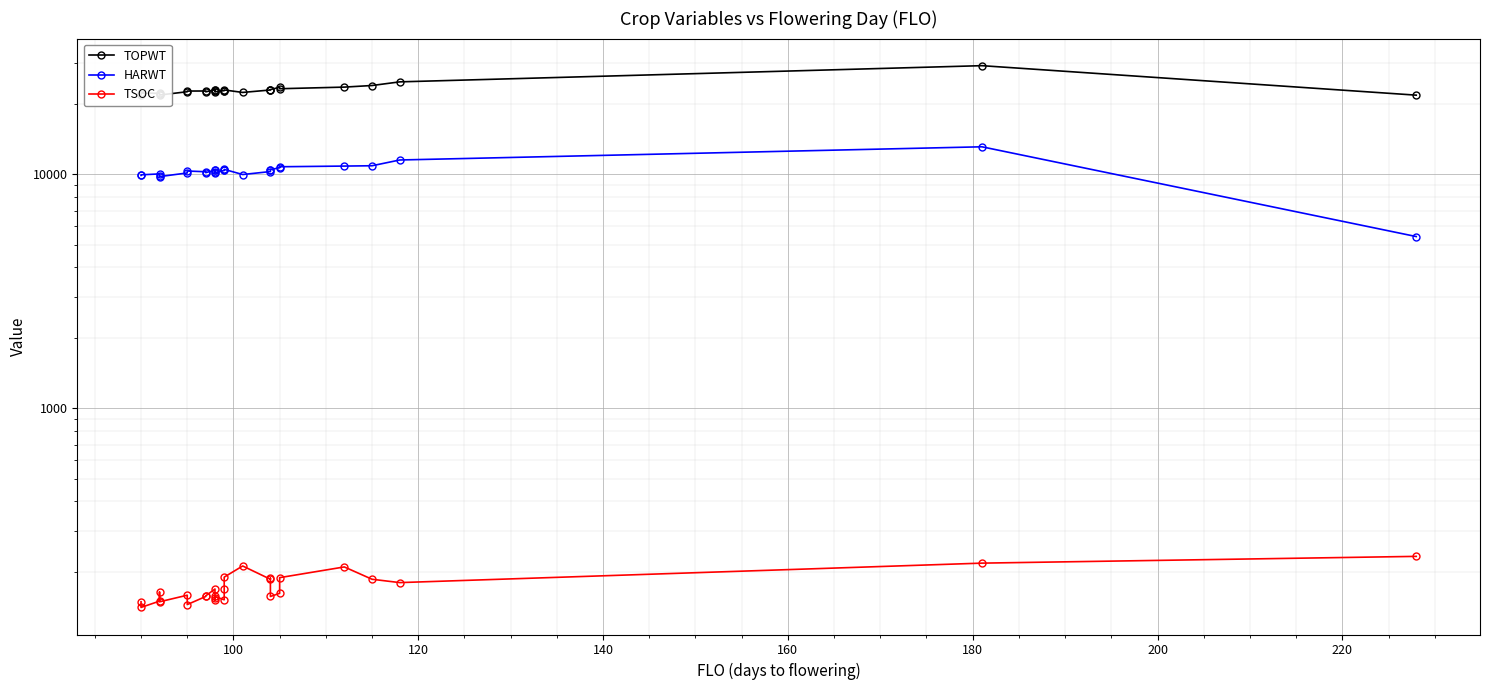

True or false: TOPWT has more than 2 points higher than both neighbors.

True